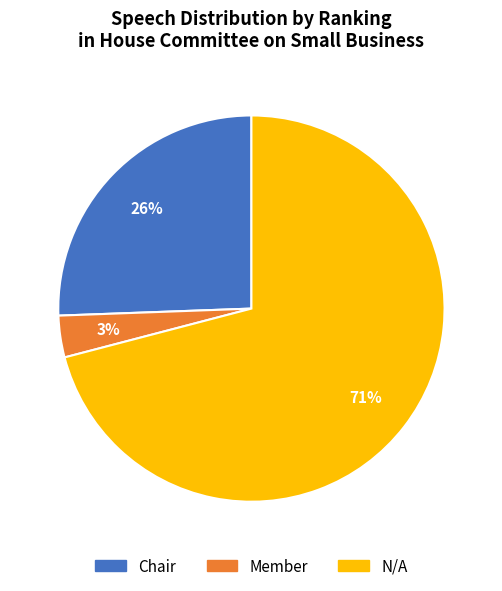

Rank the categories by value from highest to lowest.

N/A, Chair, Member